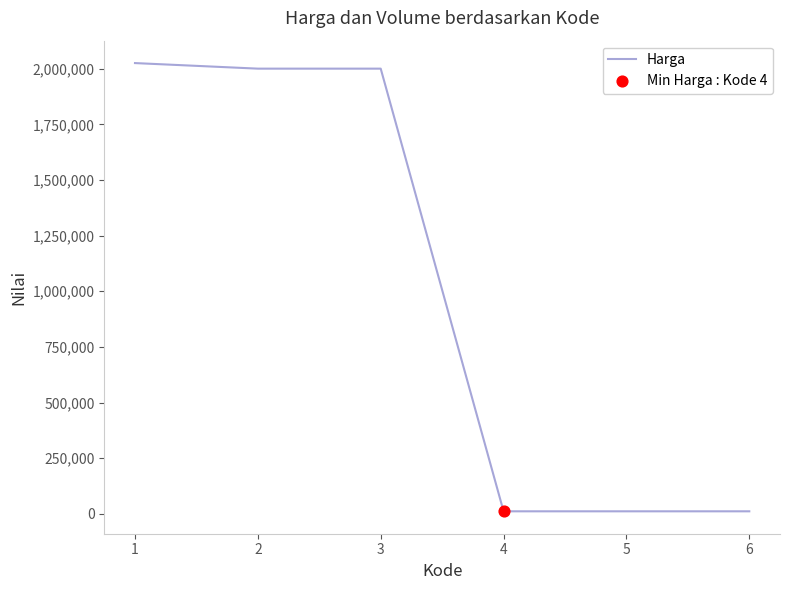

Between 1 and 3, which is larger?

1